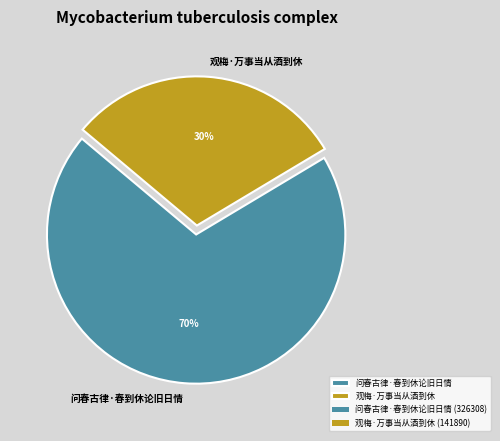

The 问春古律·春到休论旧日情 slice represents 76% of the pie. True or false?

False